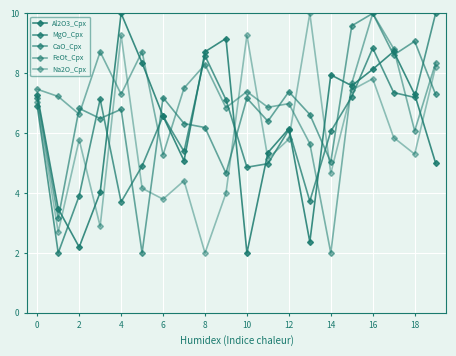

Does the chart display data point markers on the line(s)?

Yes